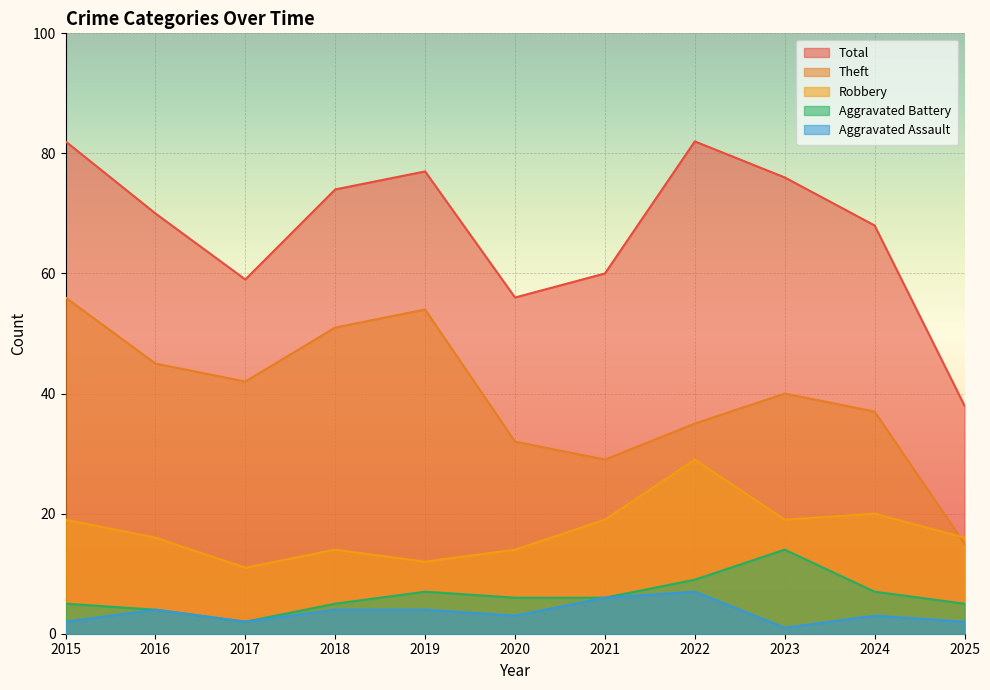

Rank the series at 2023 from lowest to highest value.

Aggravated Assault, Aggravated Battery, Robbery, Theft, Total